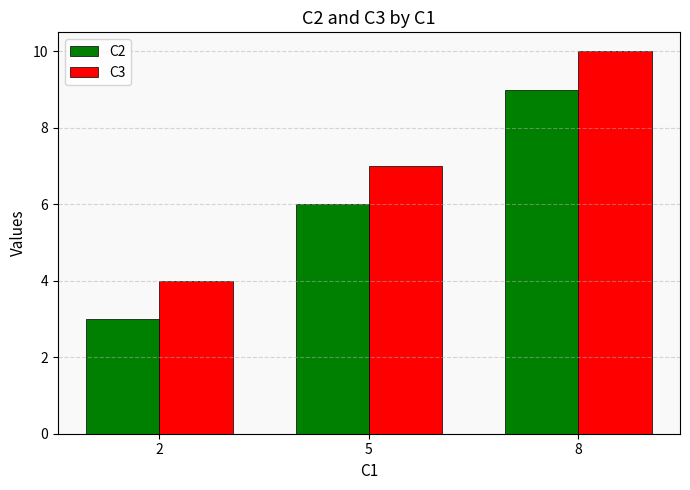

Reading left to right, list all the values displayed in this chart.

C2: 2=3	5=6	8=9
C3: 2=4	5=7	8=10